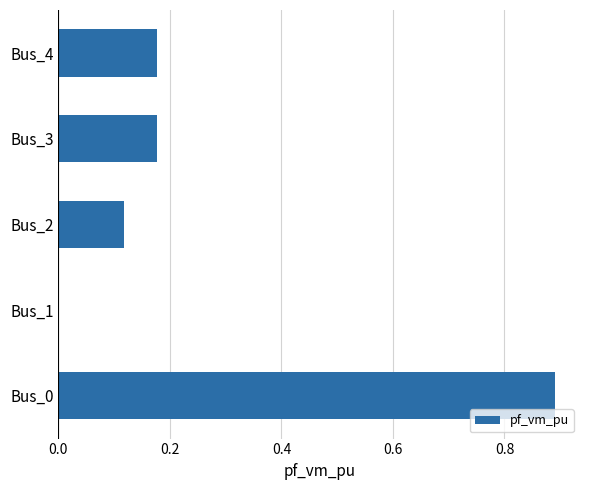

The value at Bus_2 is 0.0. True or false?

False